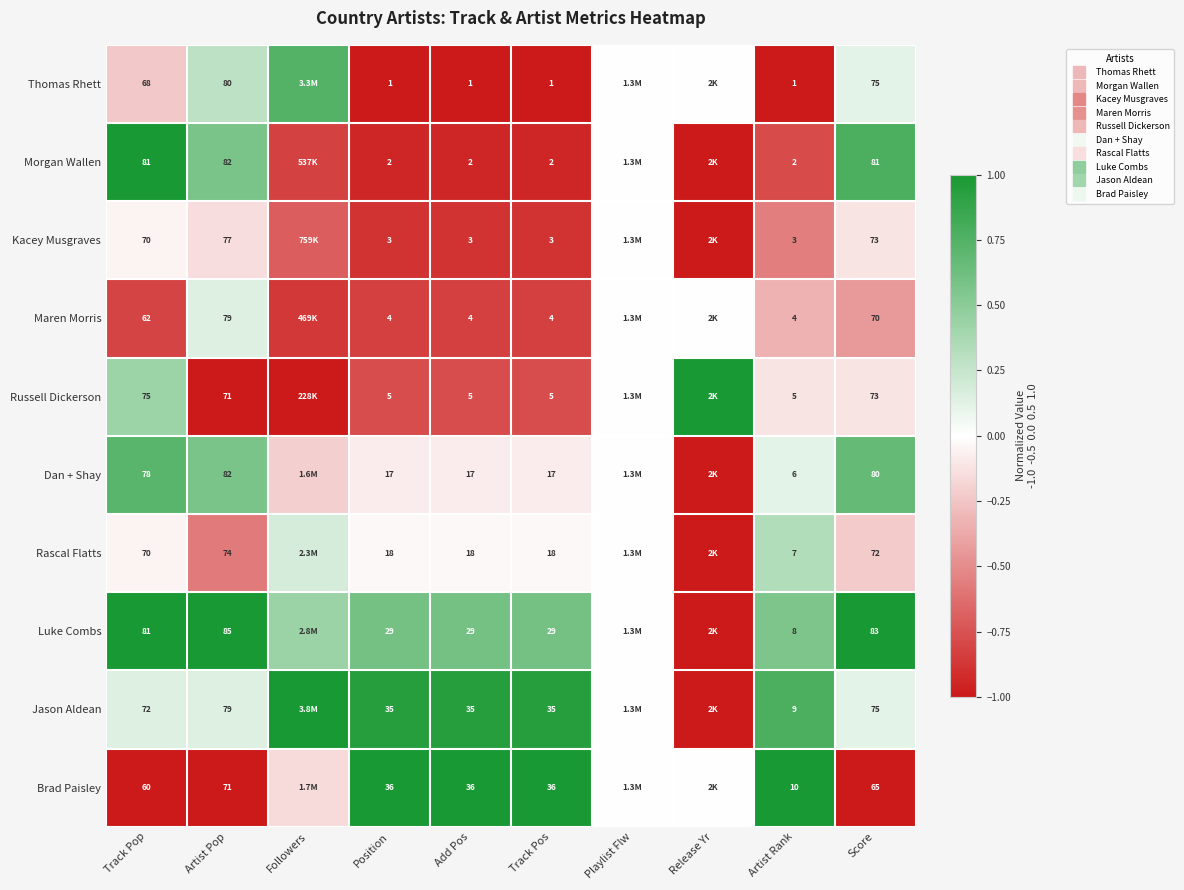

At which category is the sum across all series the highest?

Track Pop